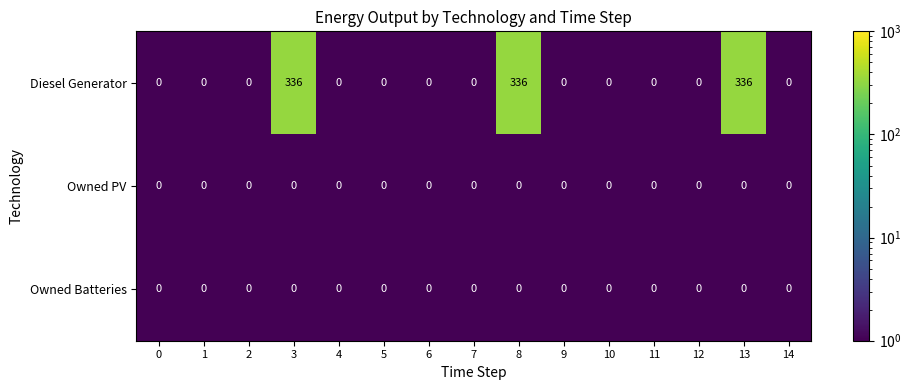

Which series has the largest total across all categories?

Diesel Generator